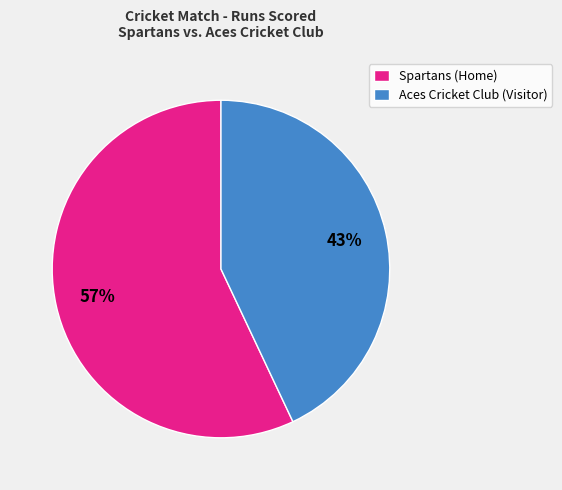

True or false: Aces Cricket Club (Visitor) accounts for 43% of the total.

True